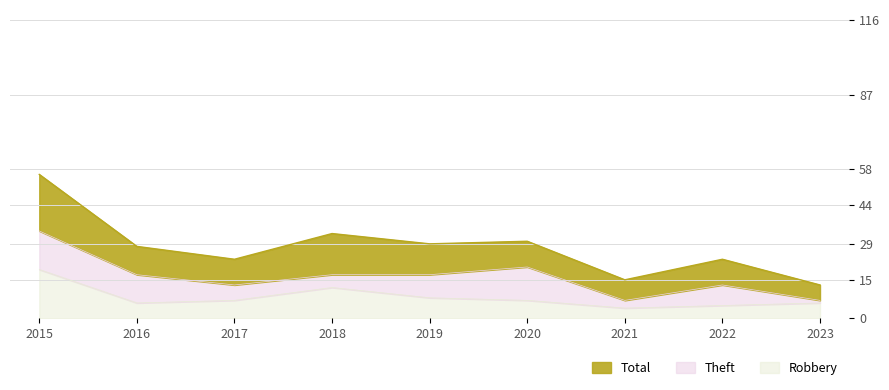

Between 2021 and 2015, which is larger?

2015